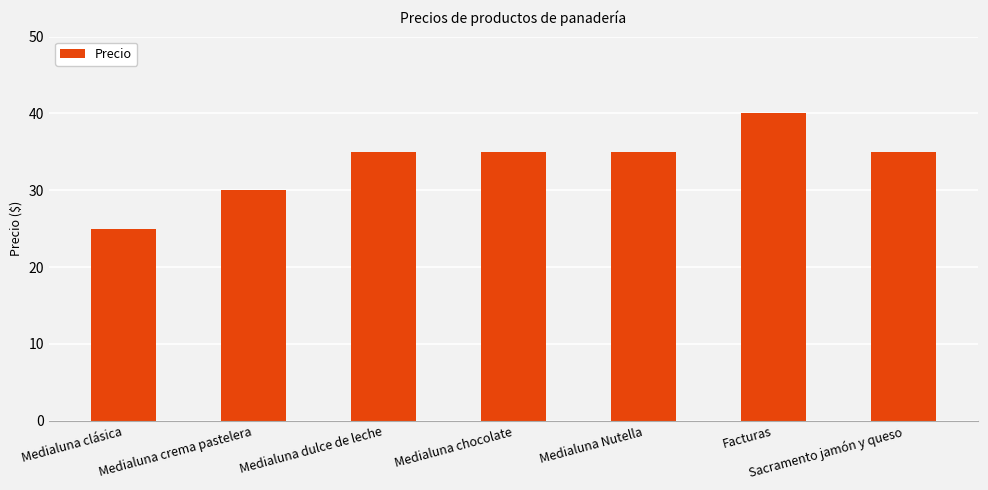

What is the greatest value displayed?

40